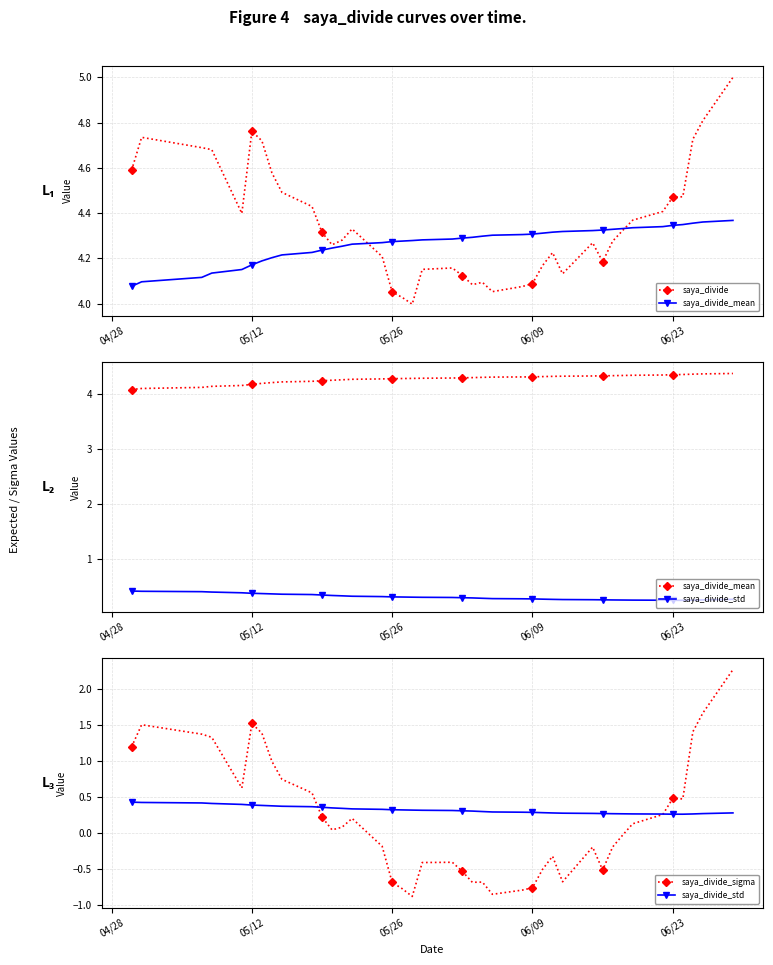

The saya_divide_std series shows 0.7 at 05/26. True or false?

False